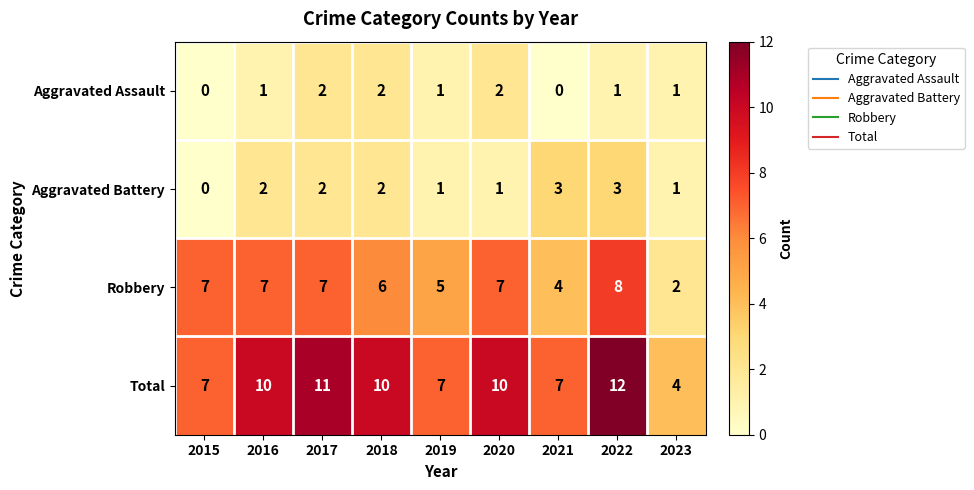

List the series in order of their peak value, lowest first.

Aggravated Assault, Aggravated Battery, Robbery, Total